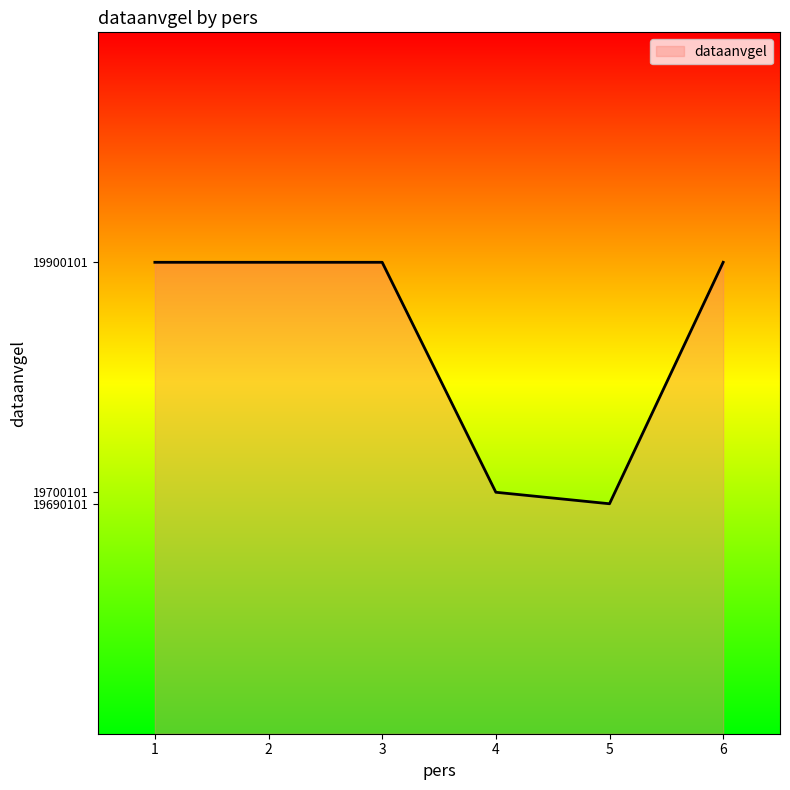

What is the approximate value at 4?

19700101